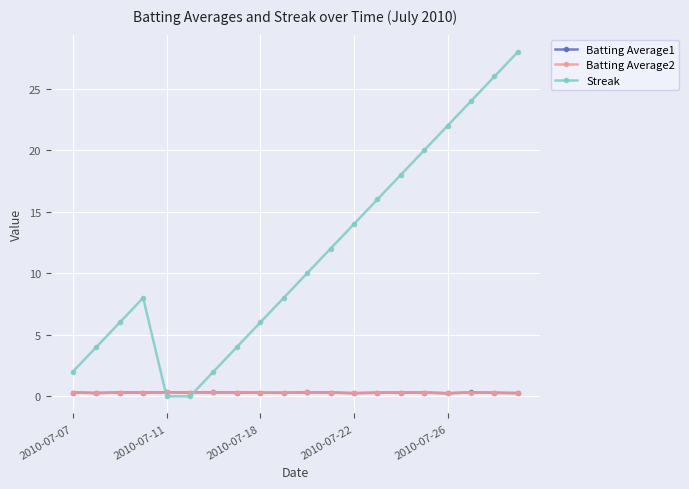

True or false: Batting Average2 has more than 2 points higher than both neighbors.

True